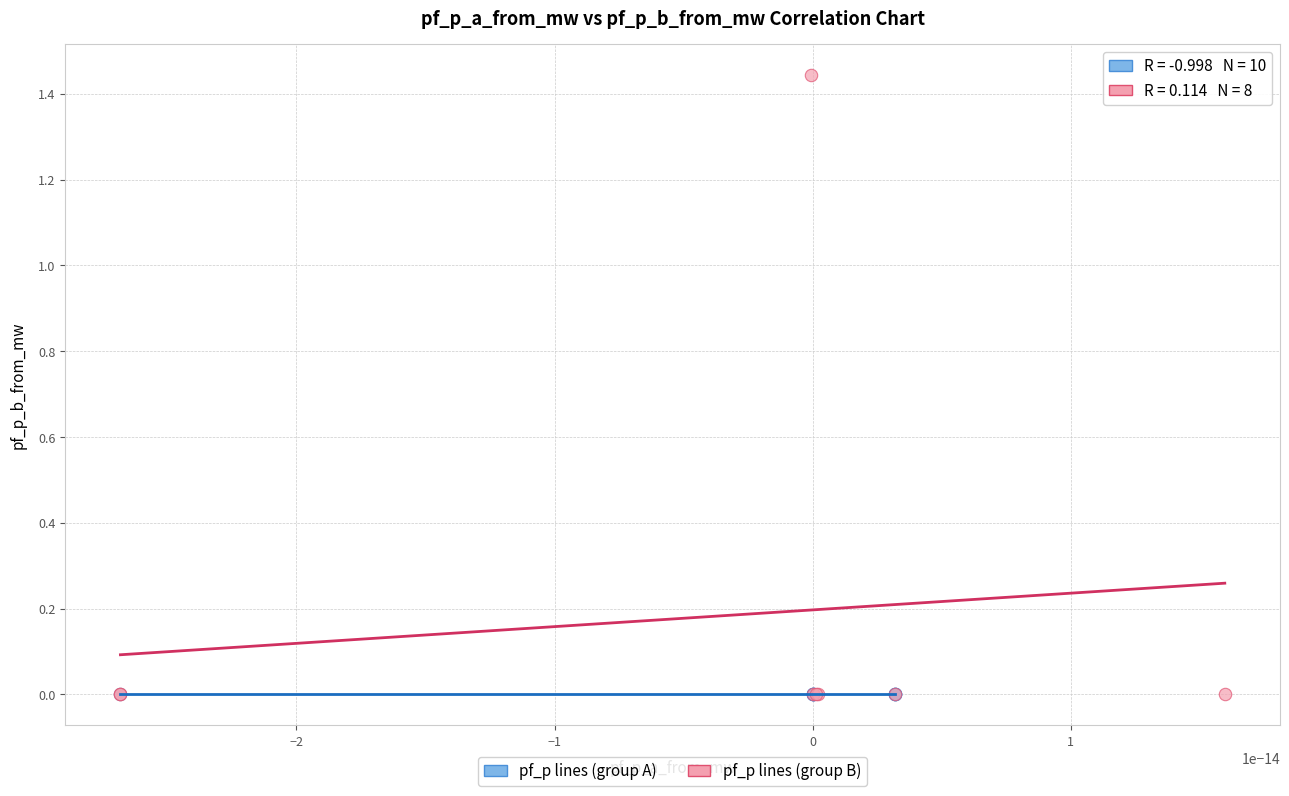

Which series contains the highest Y value?

pf_p lines (group B)